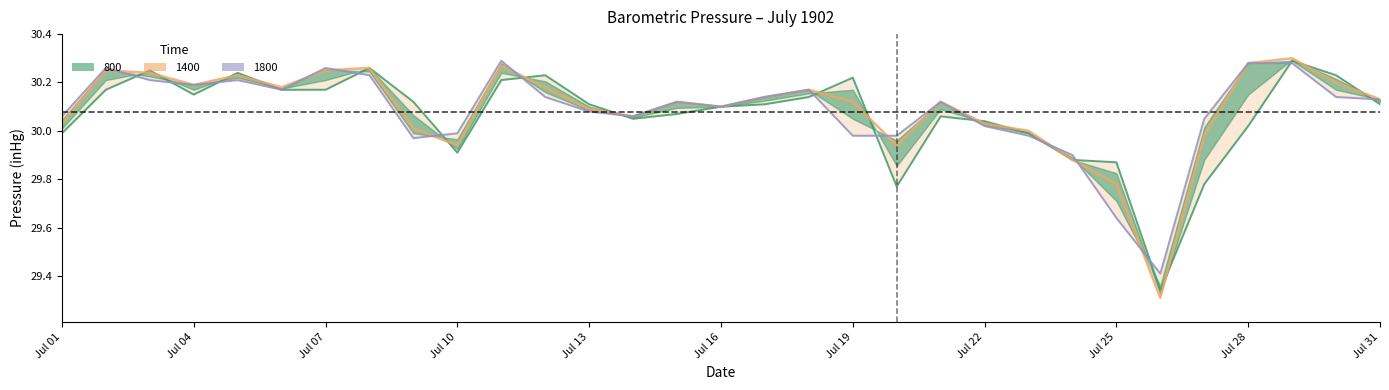

How many interior local valleys does the 1800 series have?

6